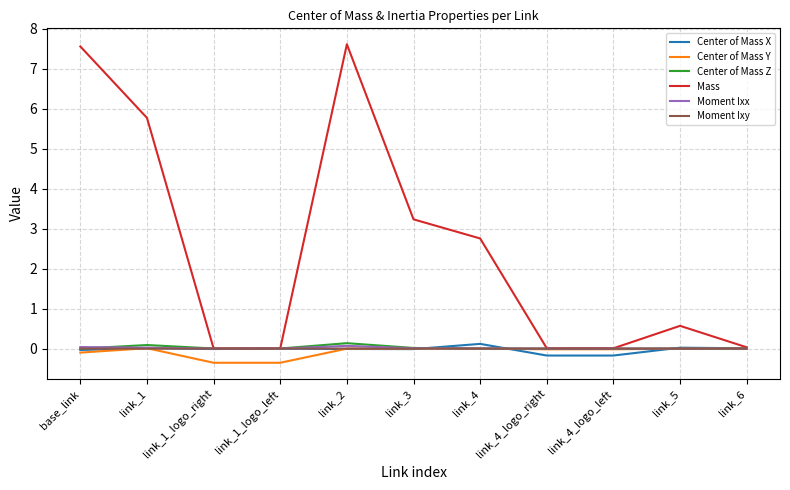

Which series has the widest spread of values?

Mass